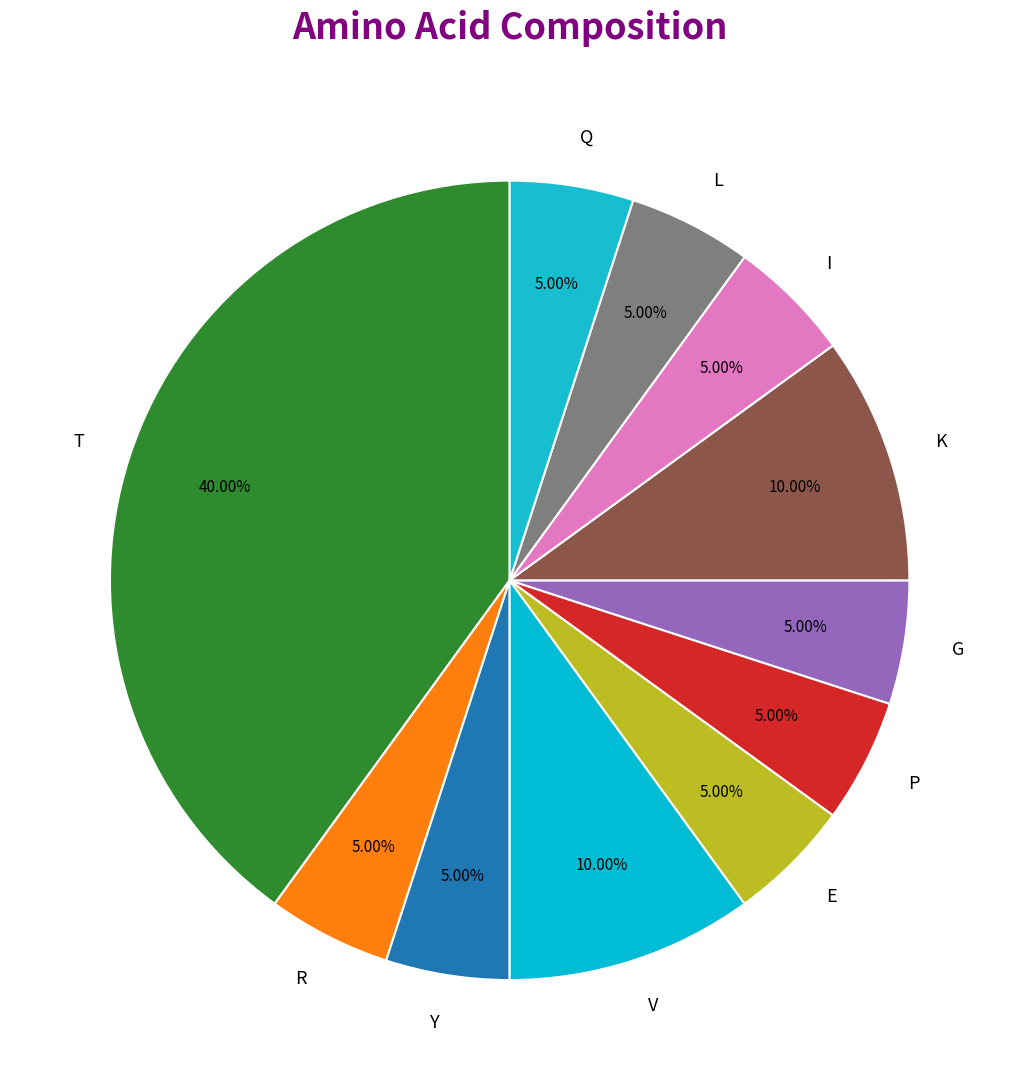

True or false: V accounts for 10% of the total.

True